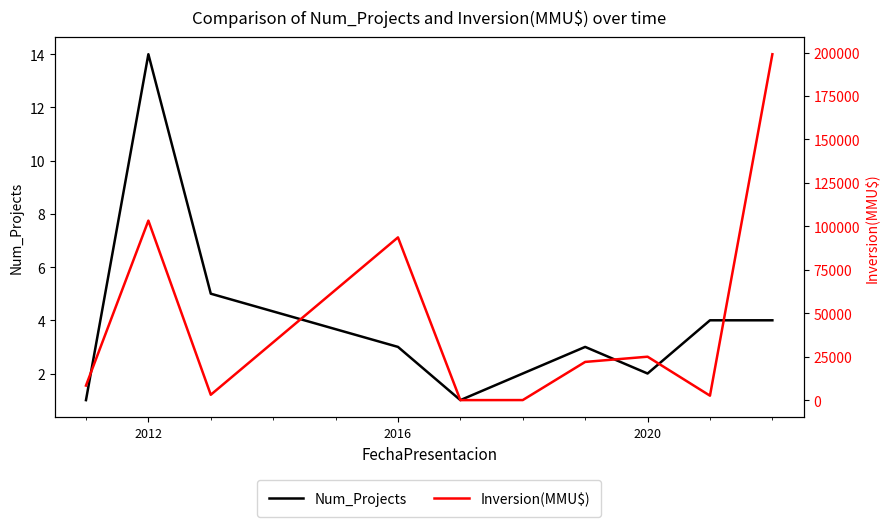

Is it true that Num_Projects equals 3 at 2016?

True